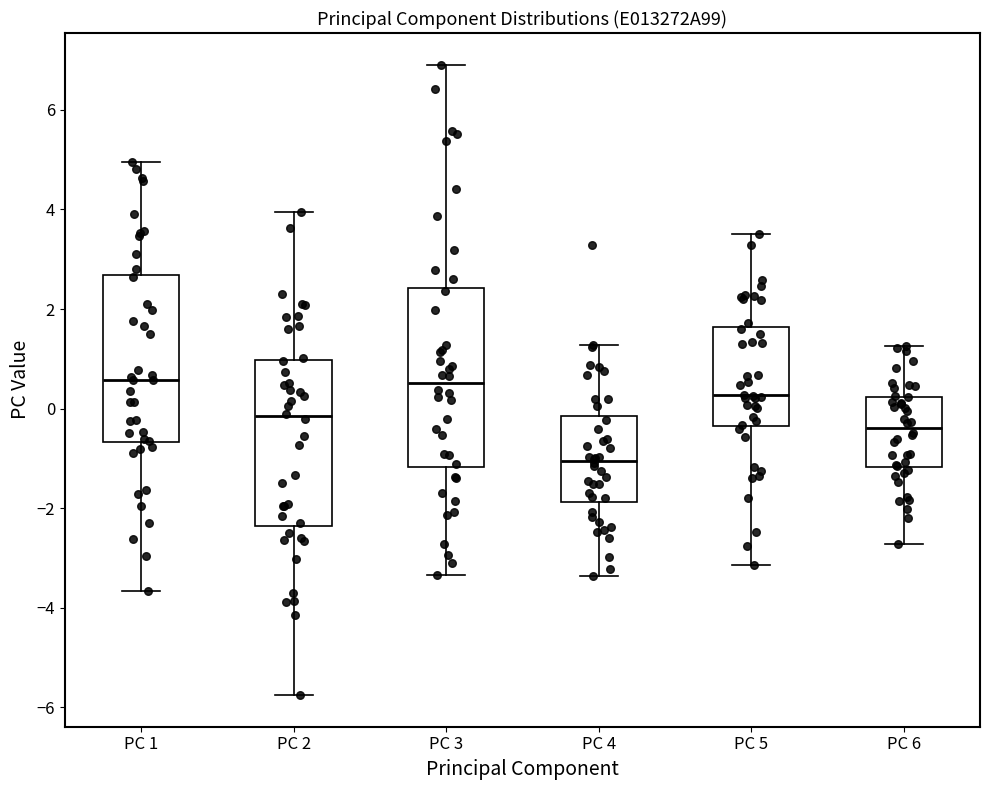

Where is the lower edge of the box for PC 1 on the y-axis? The values are not printed on the chart, so give them approximately, as read against the axis.

-0.6